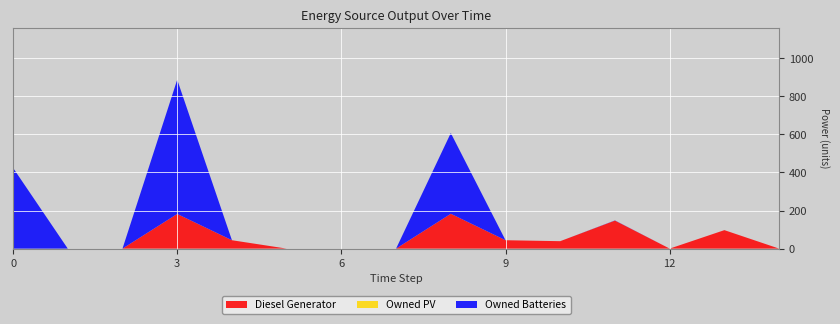

Reading left to right, what are all the values shown in this chart?

Diesel Generator: 0	0	0	182	44	0	0	0	183	44	39	147	0	97	0
Owned PV: 0	0	0	0	0	0	0	0	0	0	0	0	0	0	0
Owned Batteries: 424	0	0	705	0	0	0	0	424	0	0	1	0	0	0